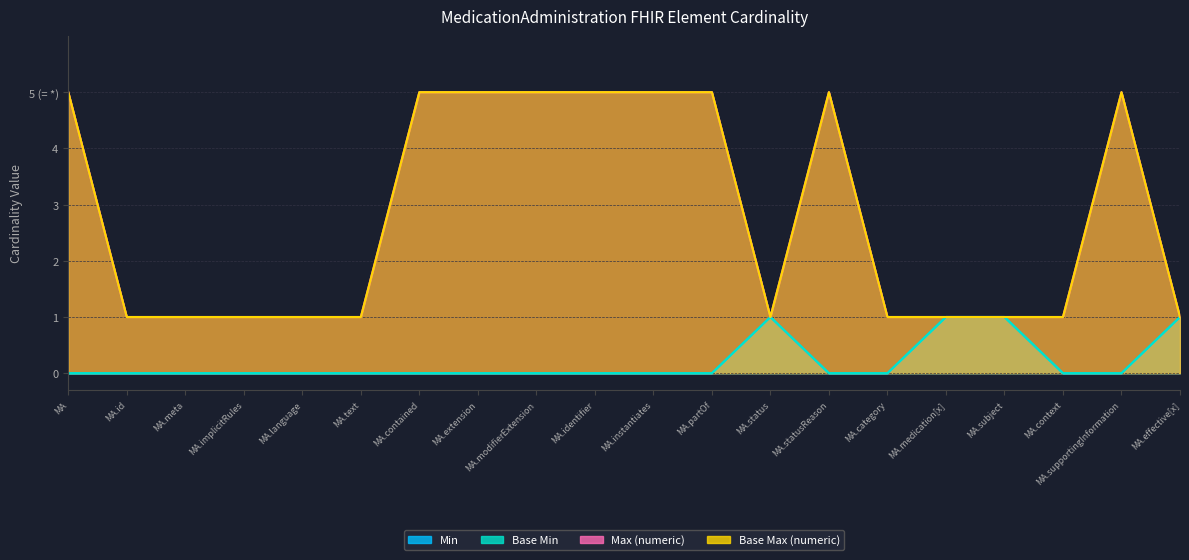

True or false: Base Max (numeric) and Max (numeric) intersect in this chart.

False